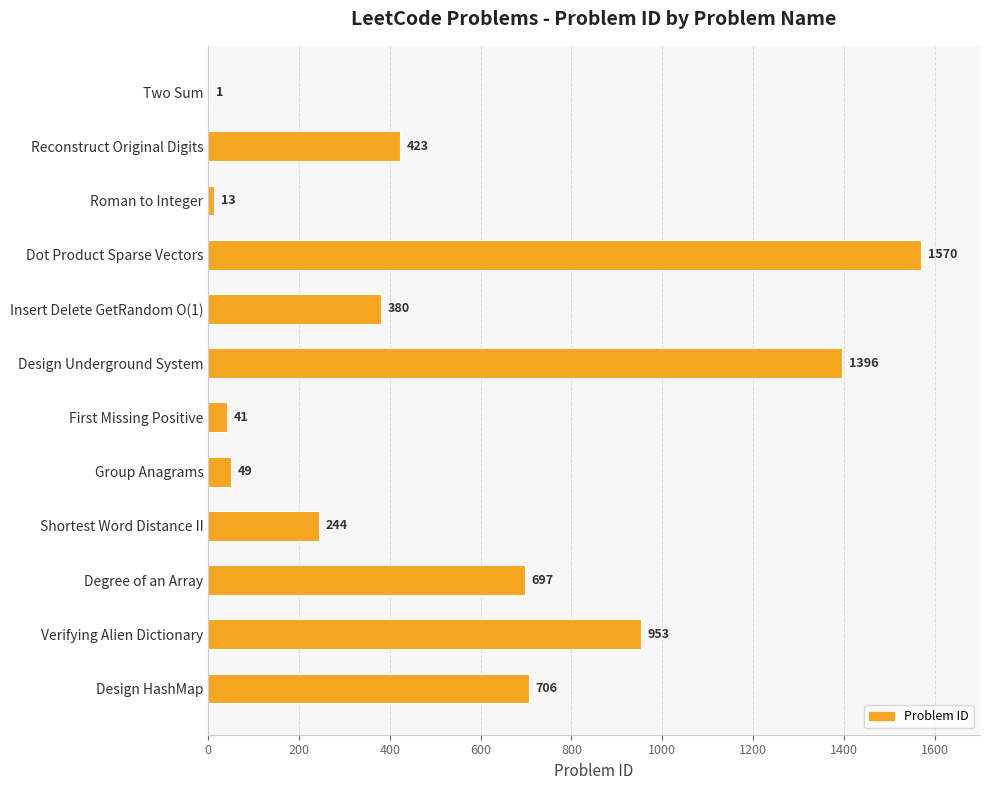

Are the bars horizontal?

Yes